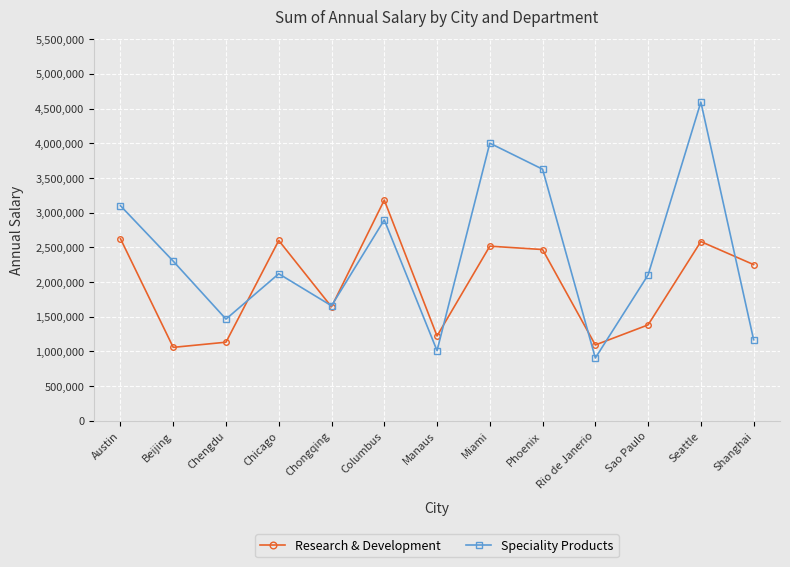

Which series changed the most between Phoenix and Seattle?

Speciality Products